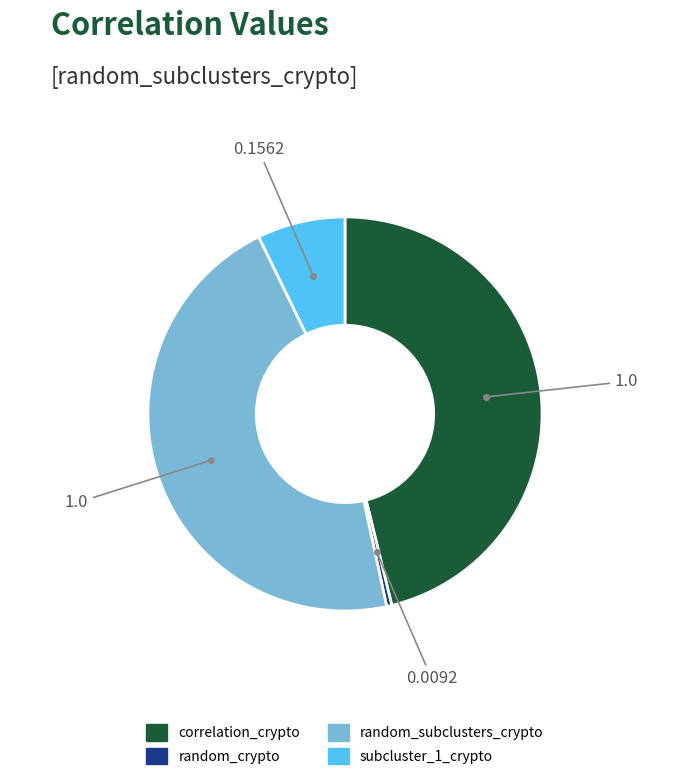

Is there any slice that represents more than half of the pie?

No